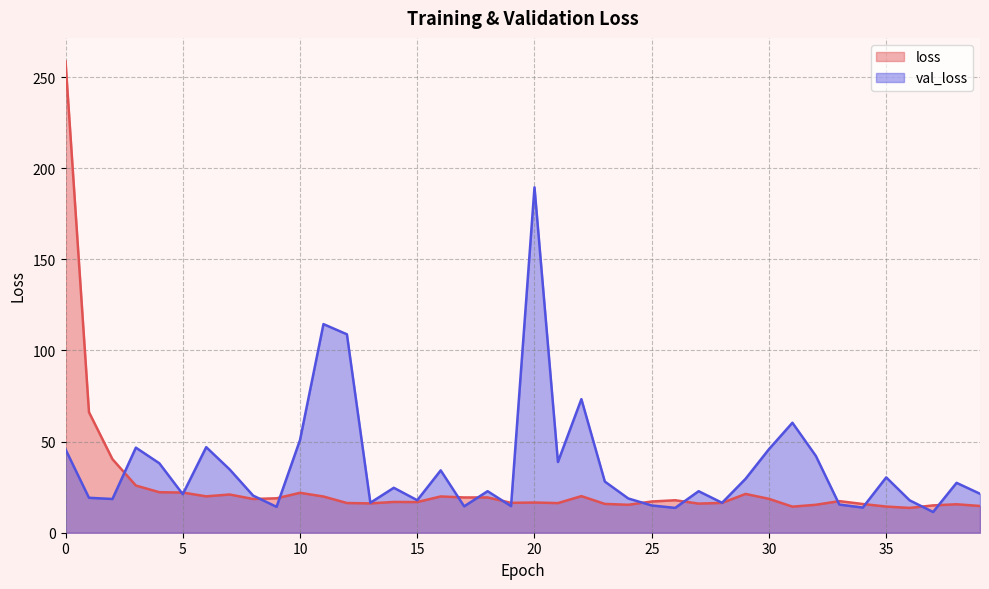

How many times do loss and val_loss cross each other?

15